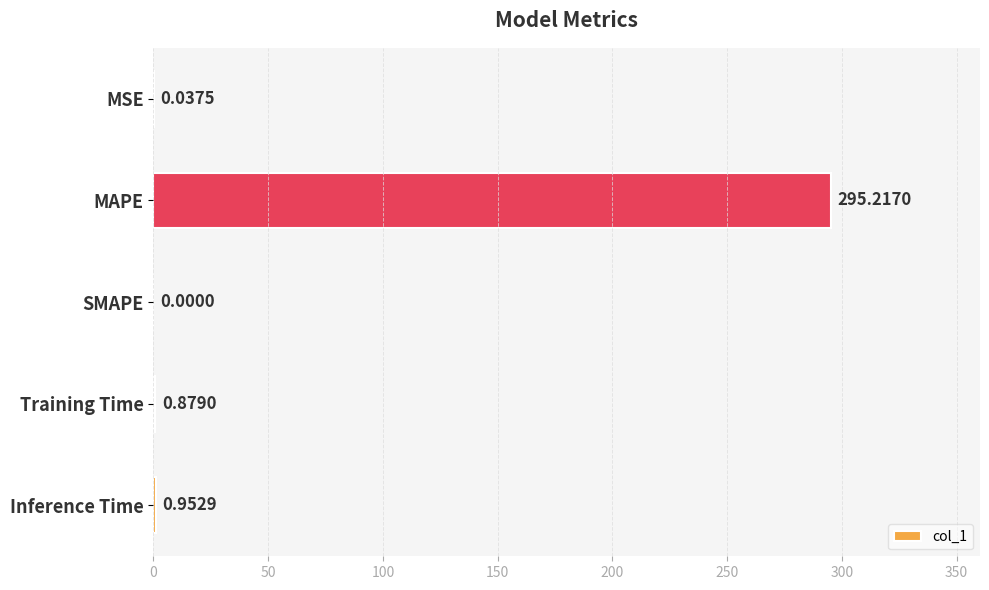

Count the number of values greater than 0.

4